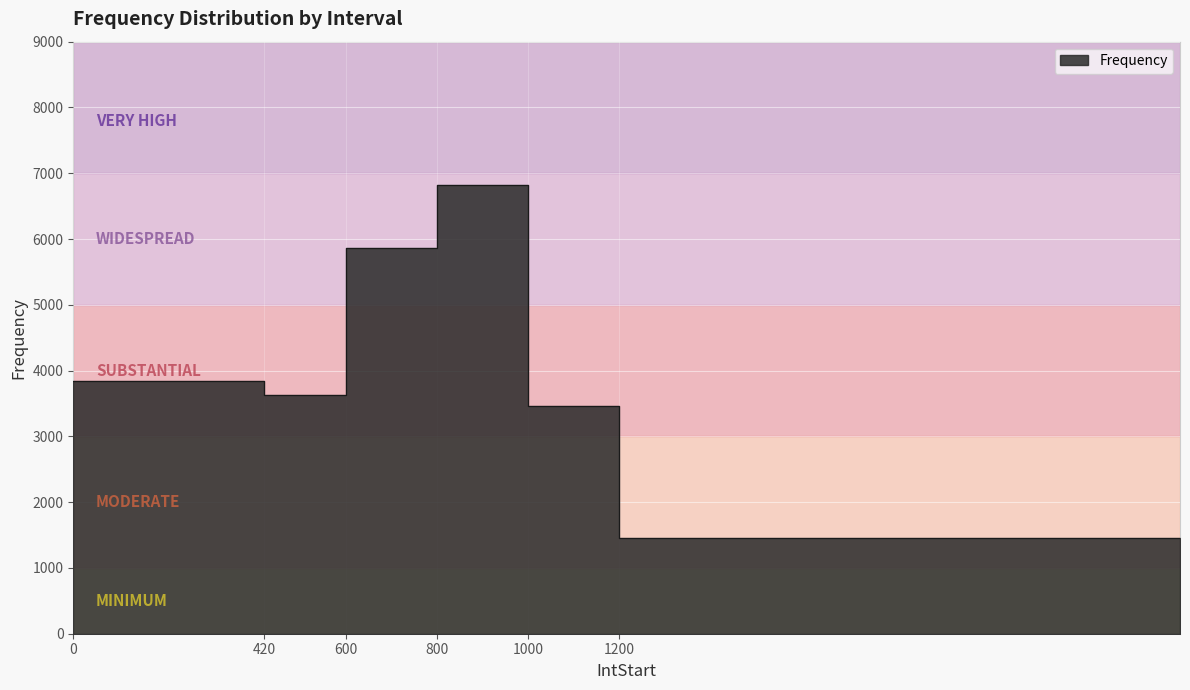

List the labels in order of value, largest first.

800, 600, 0, 420, 1000, 1200